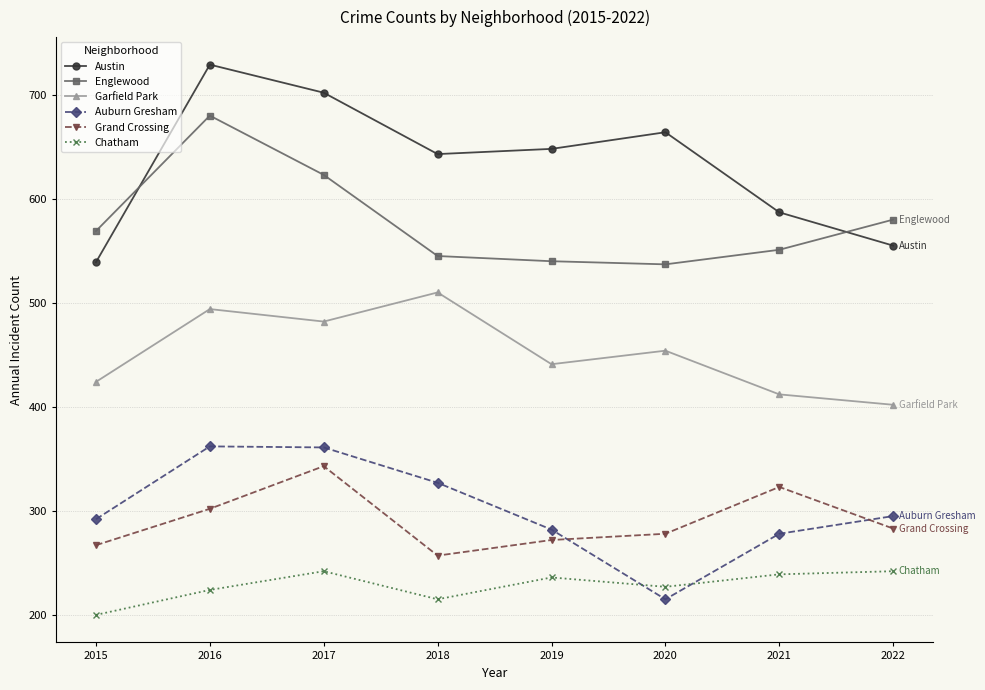

Is the value of Grand Crossing at 2020 greater than the value of Englewood at 2019?

No